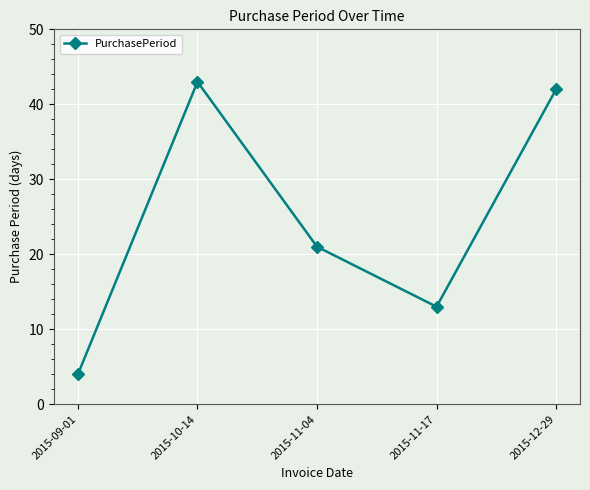

True or false: the data shows 61 at 2015-10-14.

False